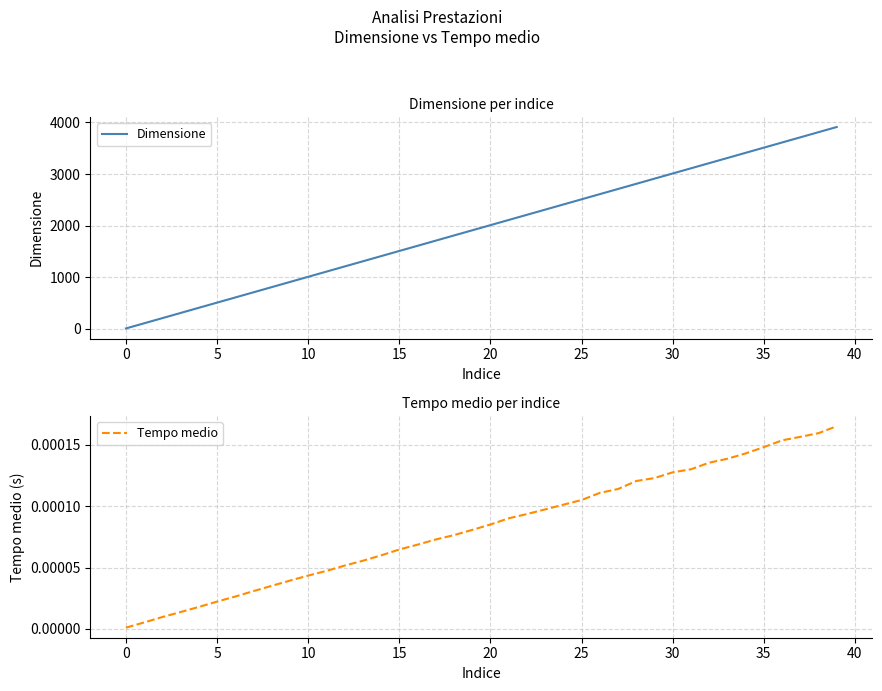

At which category is the sum across all series the highest?

39